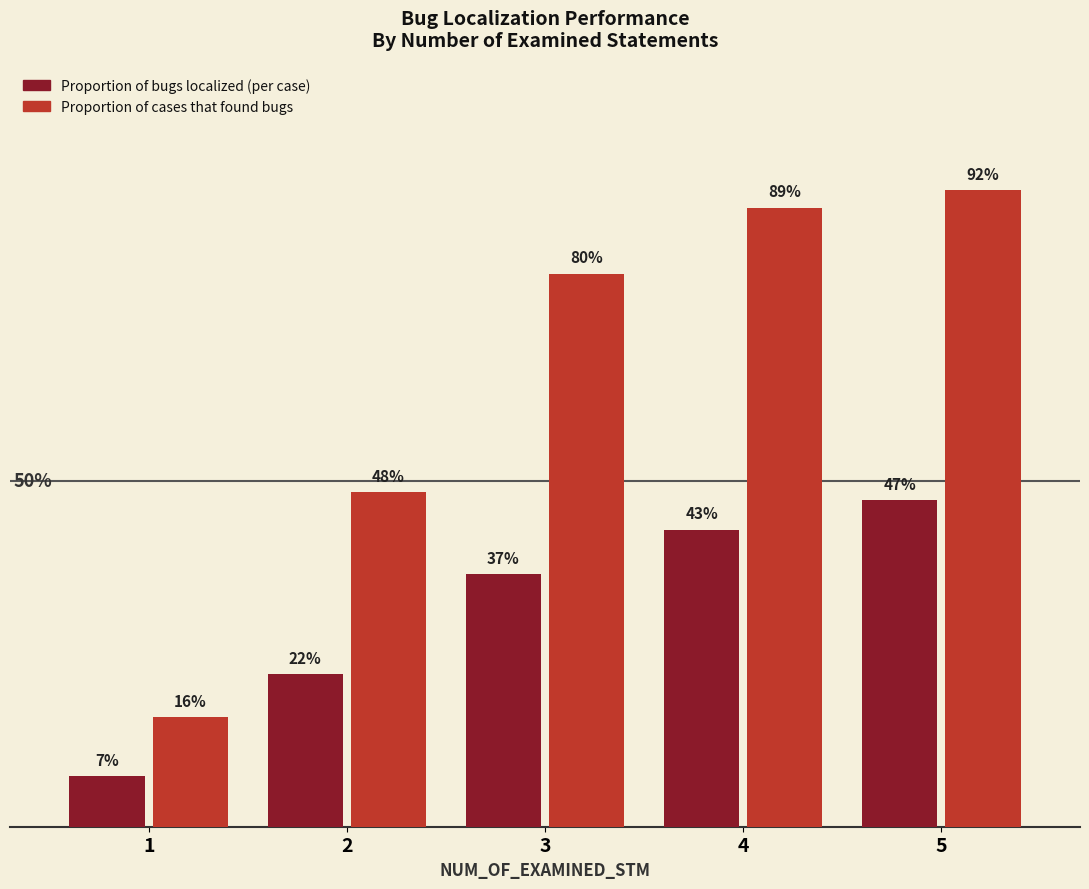

Are the bars horizontal?

No